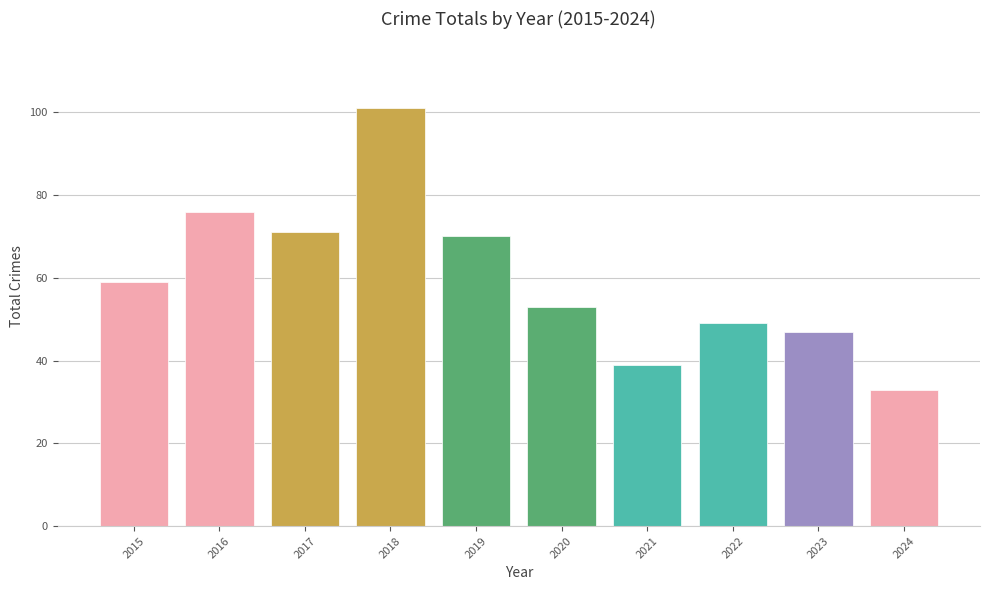

At which category does the chart reach its minimum across all series?

2024